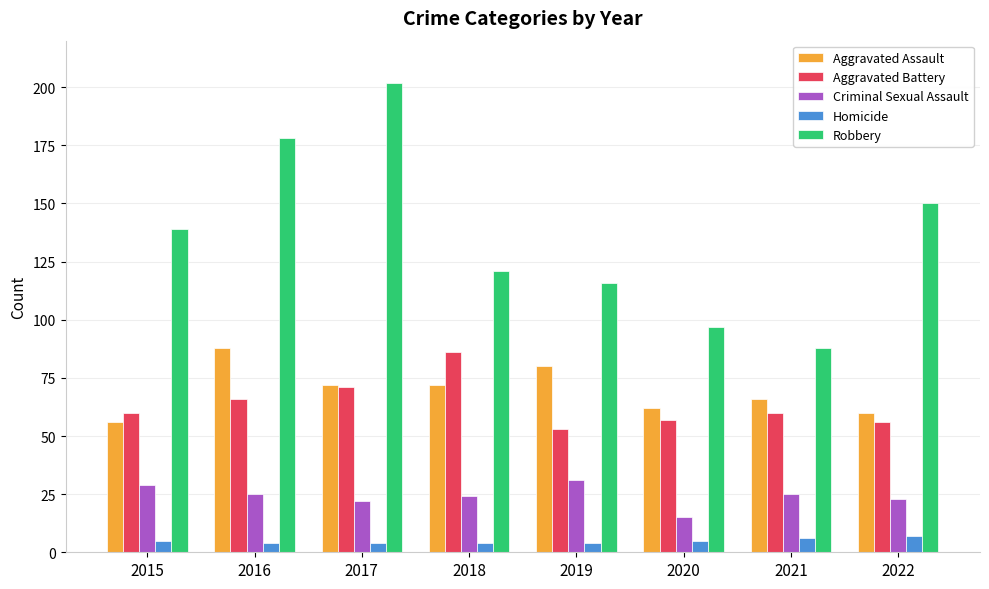

Is the value of Robbery at 2017 greater than the value of Criminal Sexual Assault at 2020?

Yes